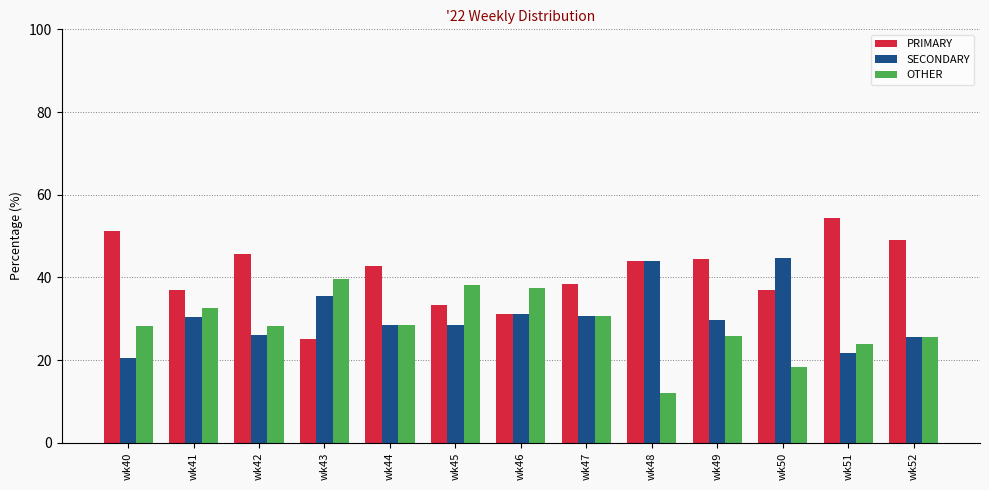

True or false: OTHER has a value of 39.6 at wk43.

True